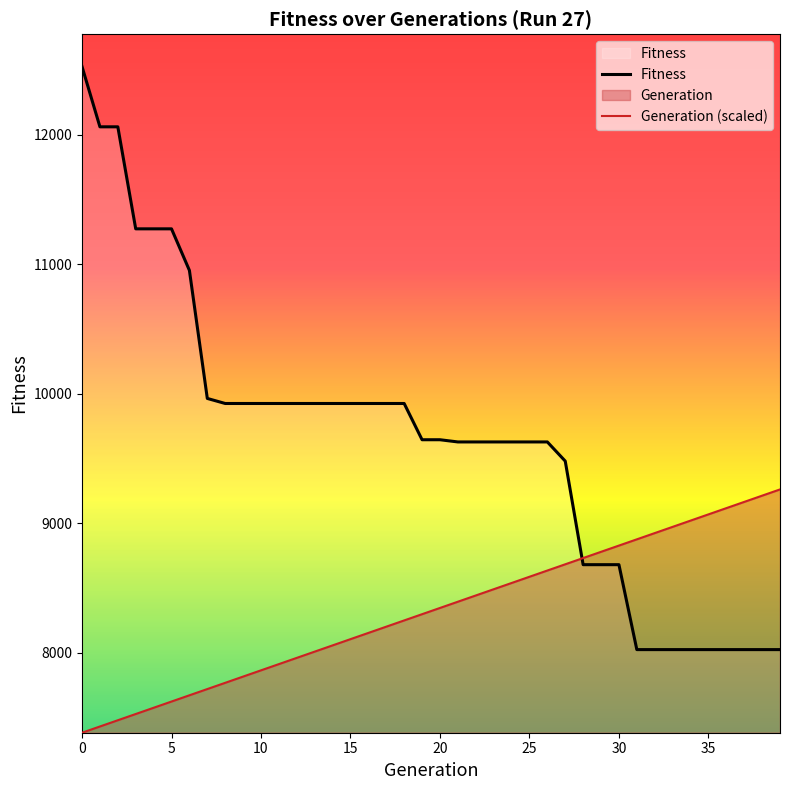

The value of Generation (scaled) at 25 is 12538.6. True or false?

False